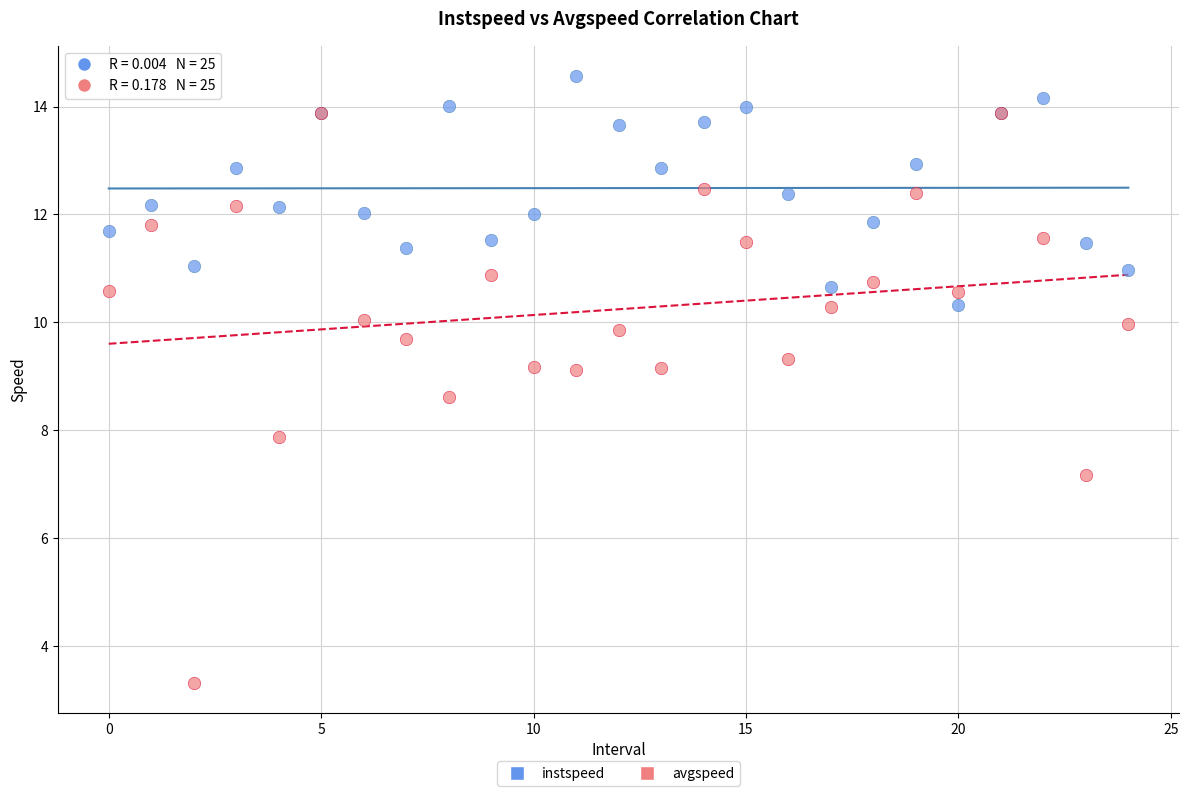

Which series contains the highest Y value?

instspeed